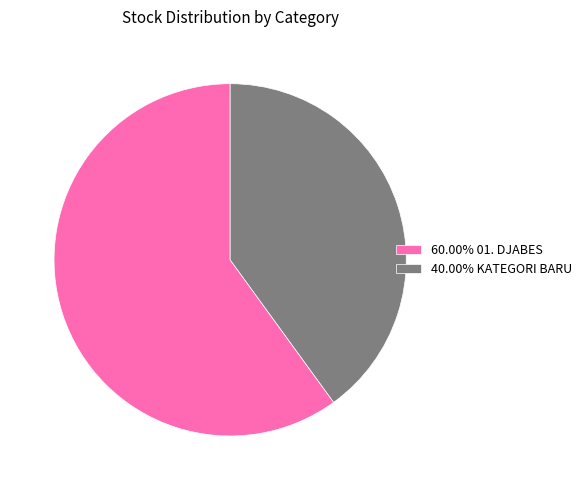

Approximately how many times larger is the value at 40.00% KATEGORI BARU compared to 60.00% 01. DJABES?

0.7